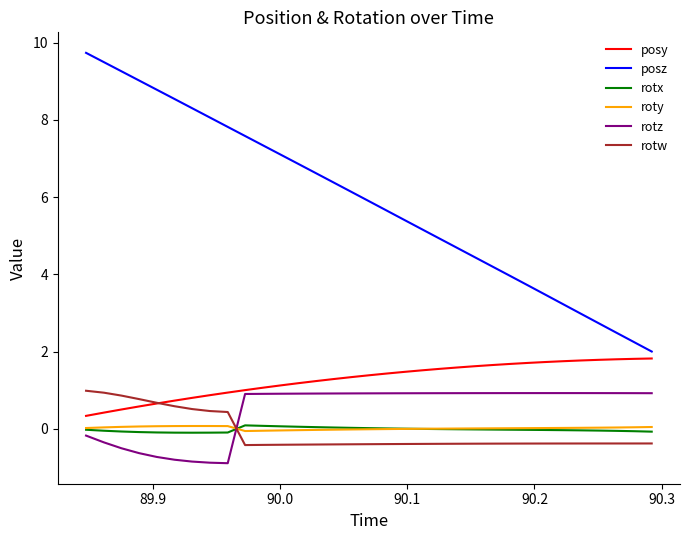

True or false: roty and posy intersect in this chart.

False